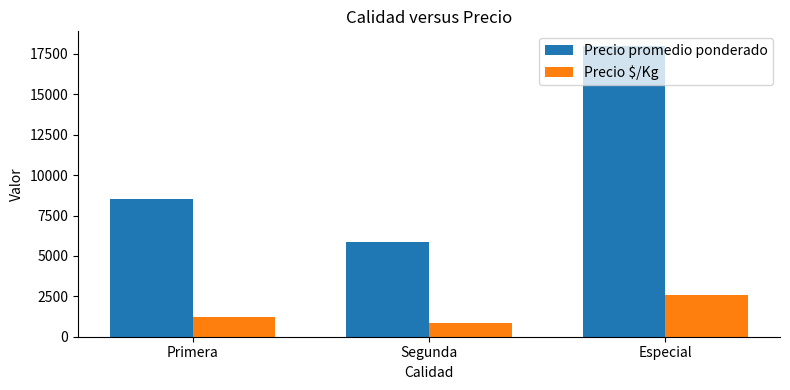

What is the average value of the Precio promedio ponderado series?

10787.1